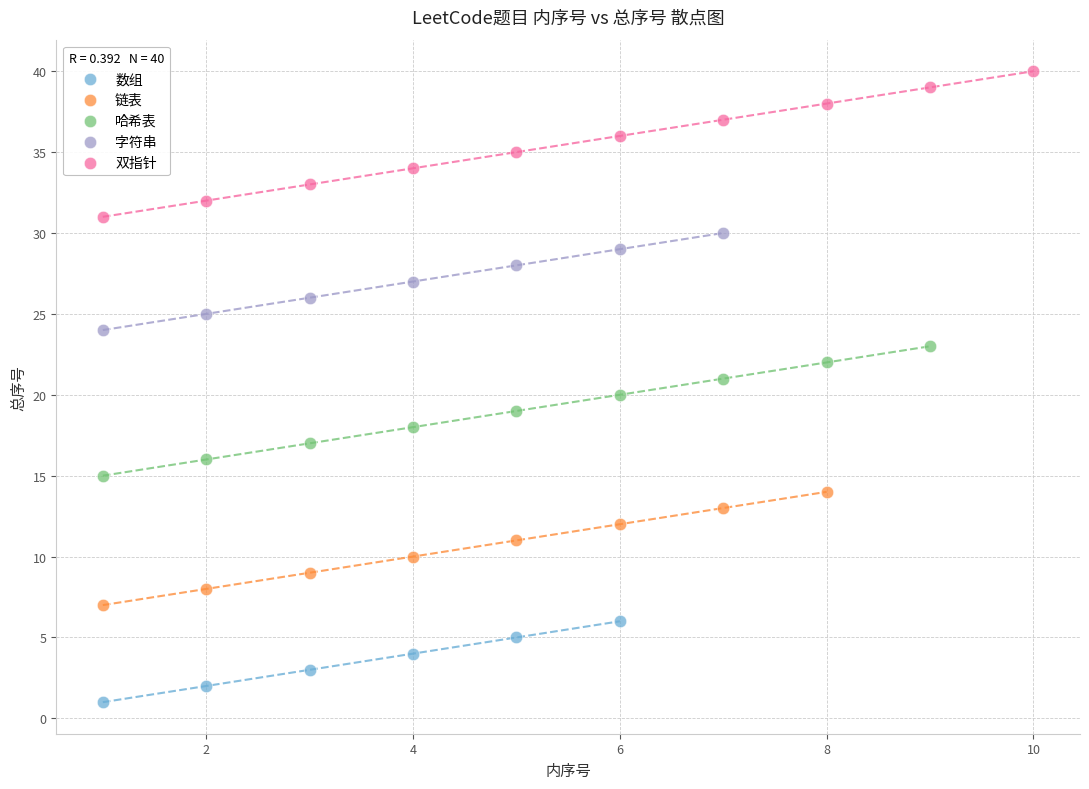

Which series reaches the minimum Y coordinate?

数组